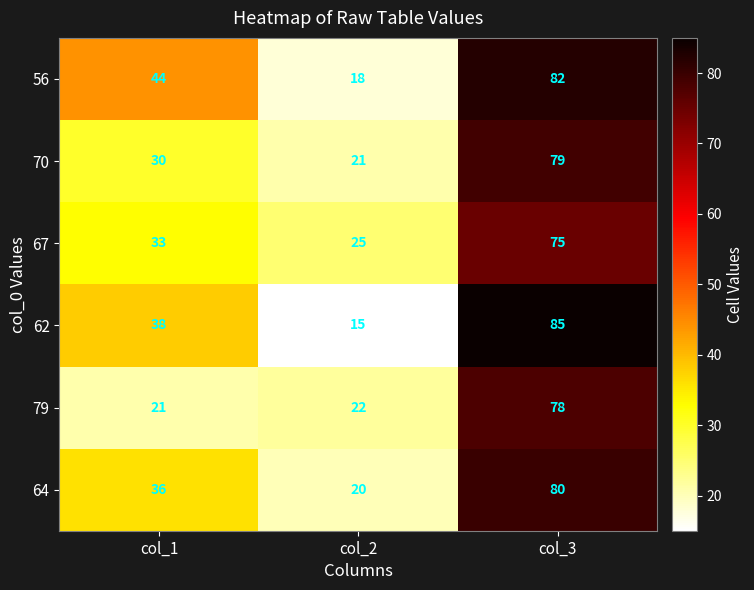

At which label is 62 closest to 50?

col_1